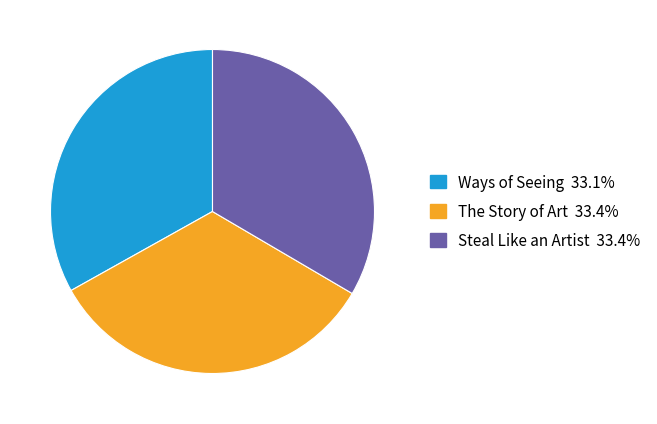

How many segments does this pie chart have?

3